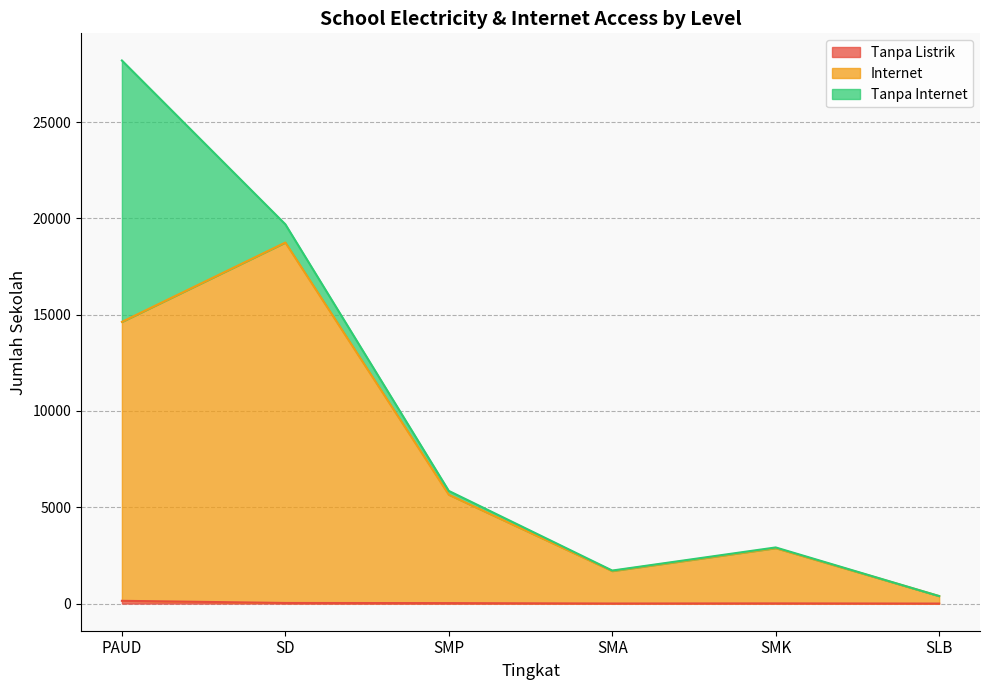

Between SMK and SD, which is larger?

SD